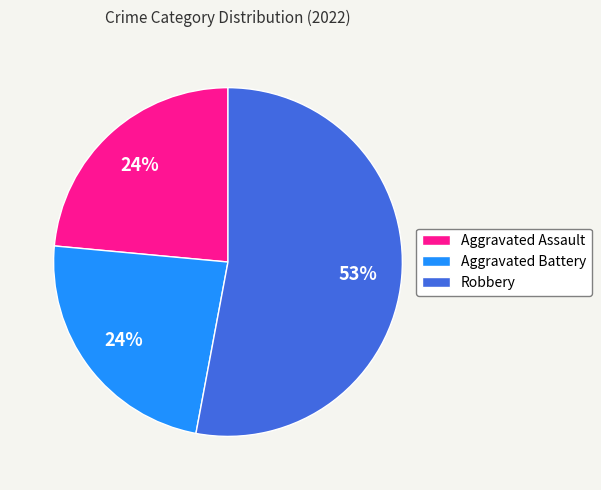

To the nearest percent, what is the difference between the largest and smallest slice percentages?

29%